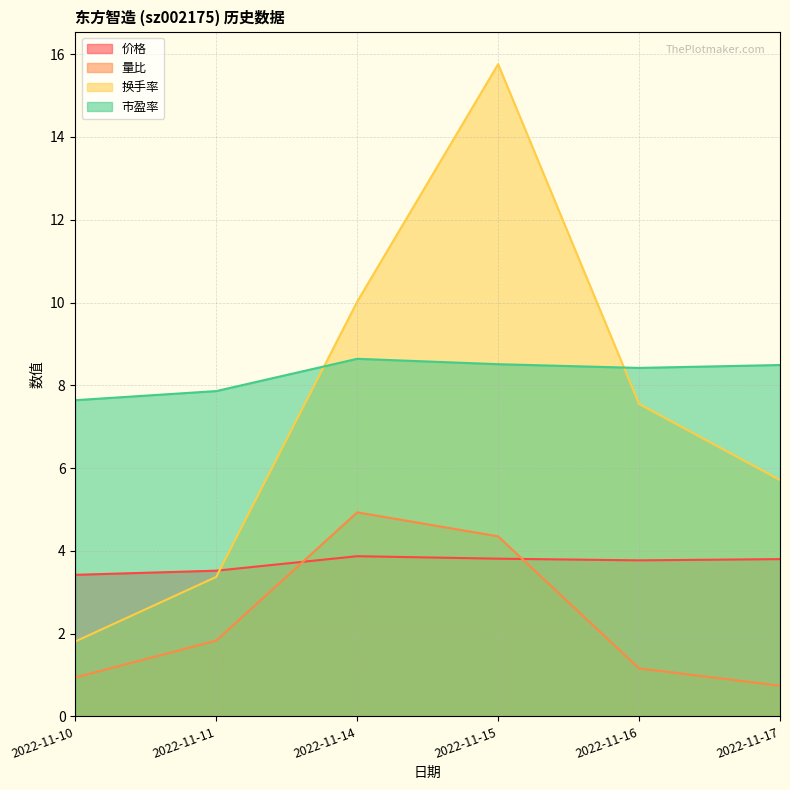

Which series changed the most between 2022-11-11 and 2022-11-16?

换手率